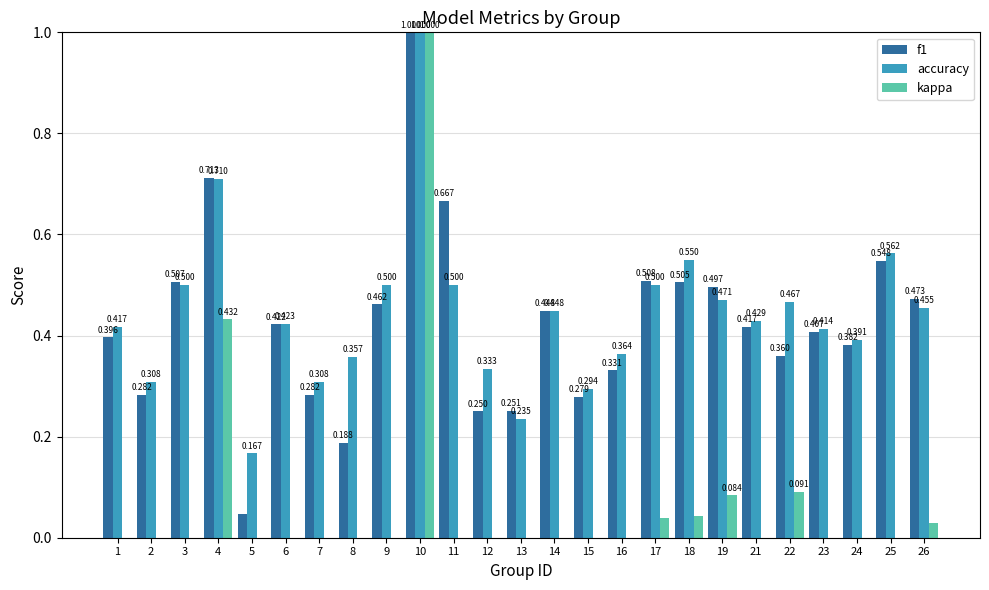

At which category is the sum across all series the highest?

10